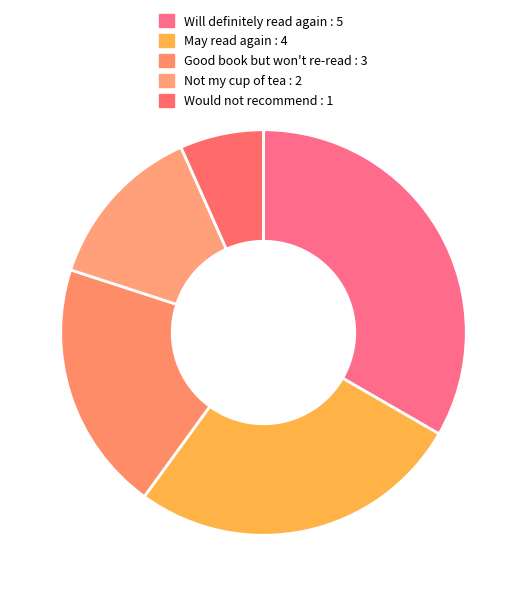

What portion of the pie excludes Would not recommend?

93.3%